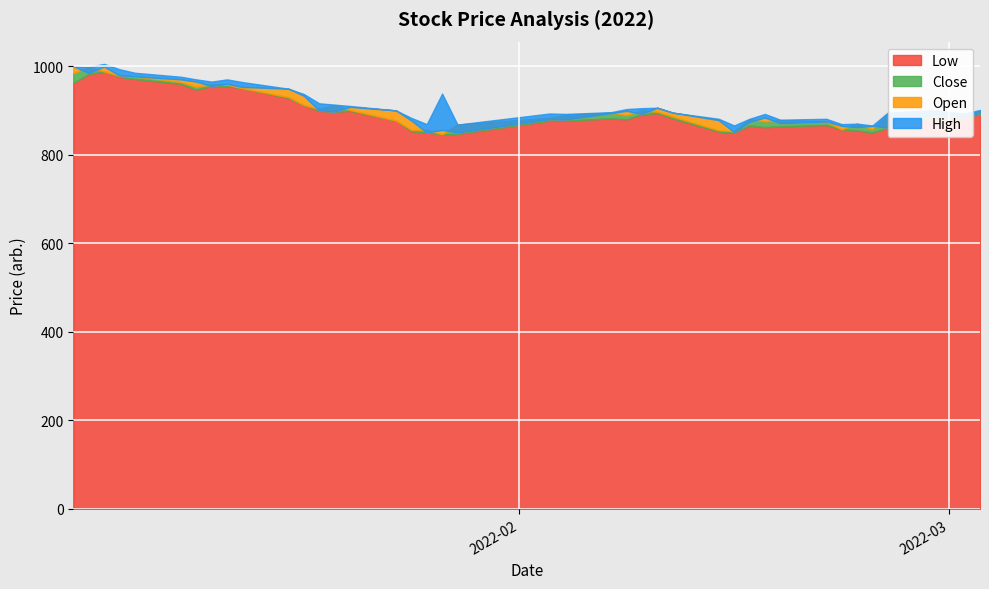

Reading left to right, transcribe all the data shown in this chart.

Open: 1000	984	999	979	977	970	965	955	960	953	949	933	900	897	908	900	877	850	856	850	880	879	894	899	892	906	895	878	851	874	884	871	875	865	862	865	861	892	888	894
High: 1000	998	1005	993	985	976	970	965	970	964	949	937	916	913	910	900	883	869	938	868	893	892	896	903	905	906	895	881	866	881	892	879	881	869	870	866	895	900	893	901
Low: 962	982	988	976	971	960	947	955	955	950	928	912	899	897	899	877	853	850	846	847	877	877	882	880	891	894	882	852	850	866	862	864	867	857	855	850	861	883	884	891
Close: 984	998	988	978	977	964	953	959	958	950	930	912	903	912	901	877	856	856	846	868	883	889	895	889	900	897	886	855	853	880	875	878	874	857	870	857	893	892	890	898